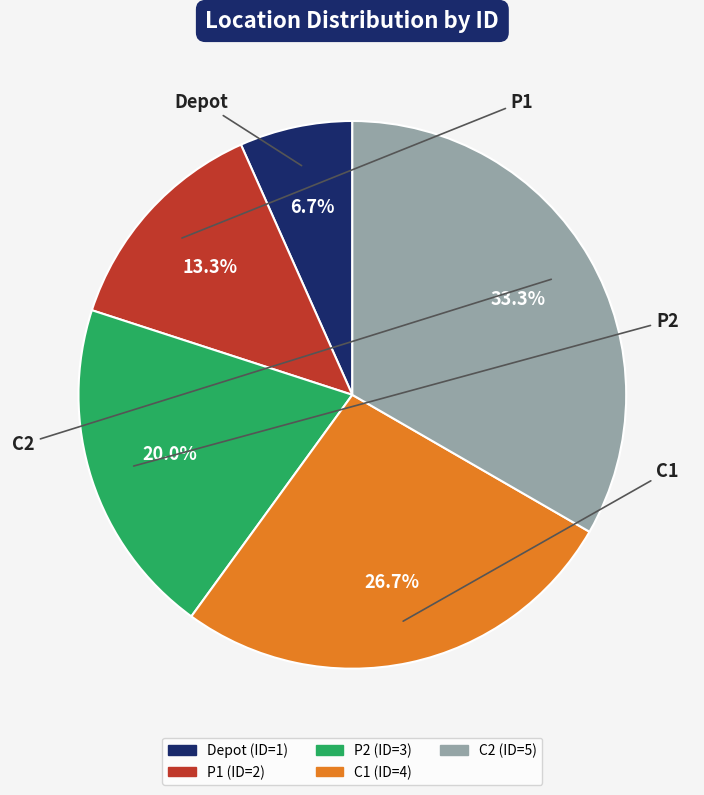

To the nearest percent, what portion does C2 represent?

33%